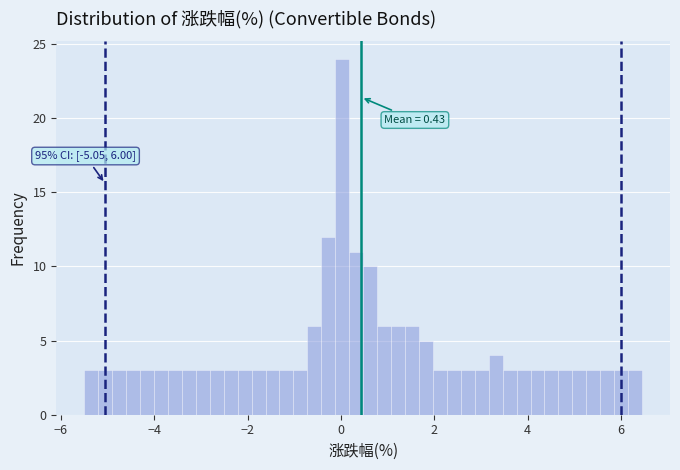

Read against the x-axis, roughly where is the centre of the tallest bar?

0.0